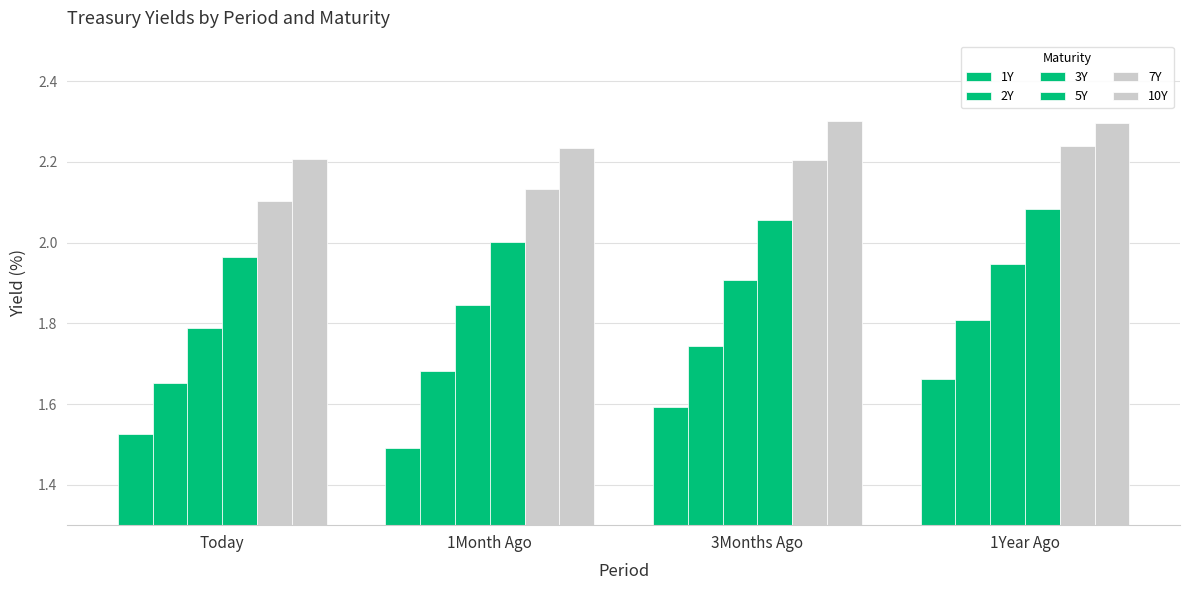

Reading left to right, transcribe all the data shown in this chart.

1Y: 1.5	1.5	1.6	1.7
2Y: 1.7	1.7	1.7	1.8
3Y: 1.8	1.8	1.9	1.9
5Y: 2.0	2.0	2.1	2.1
7Y: 2.1	2.1	2.2	2.2
10Y: 2.2	2.2	2.3	2.3